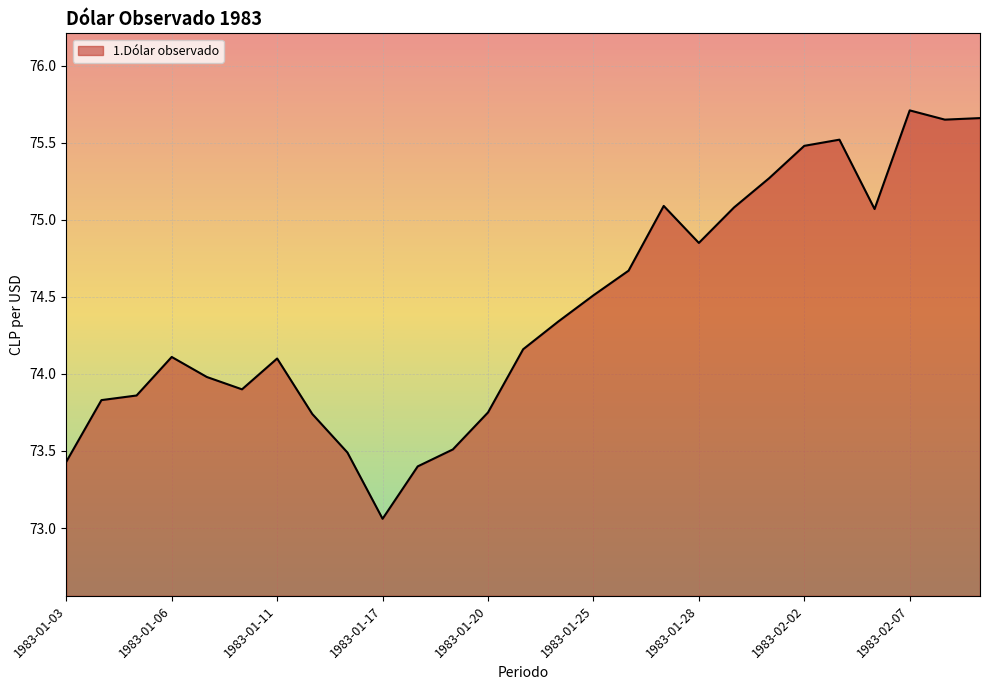

What is the difference between the maximum and second lowest values?

2.3